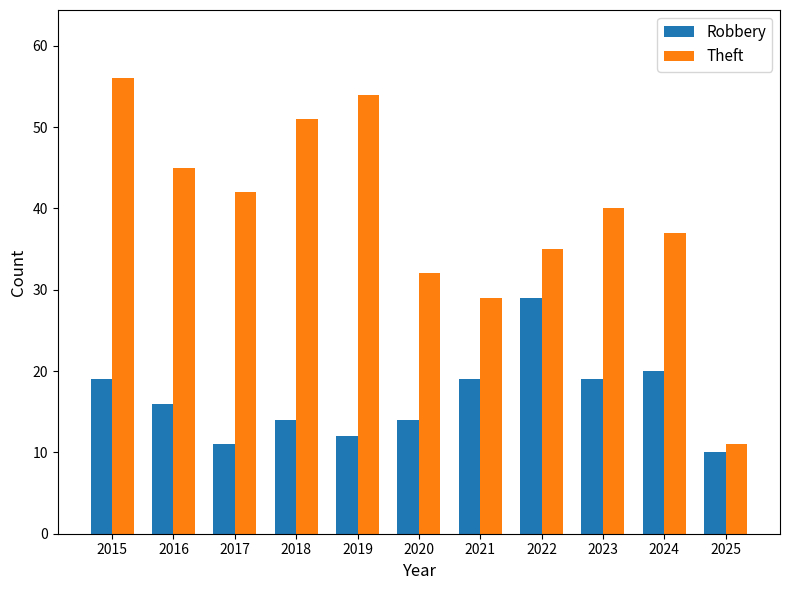

Which series has the largest range (max minus min)?

Theft